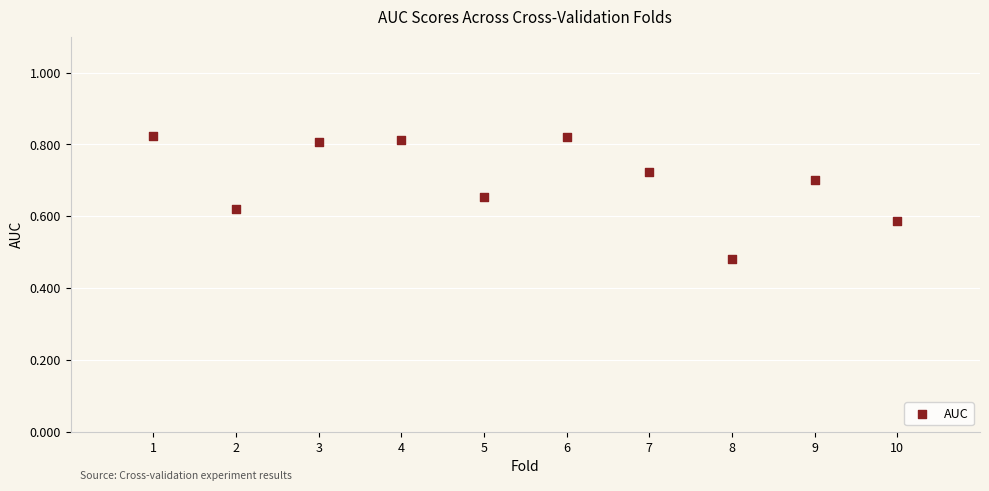

What is the range of X values (max minus min)?

9.0